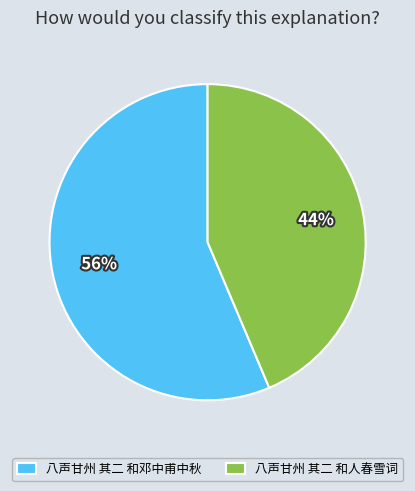

Is there any slice that represents more than half of the pie?

Yes